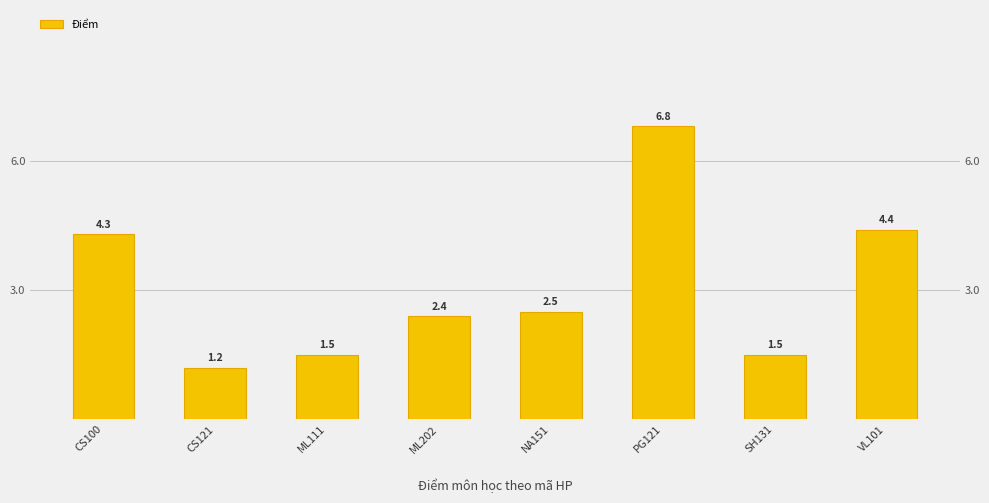

What is the label of the 8th bar from the left?

VL101